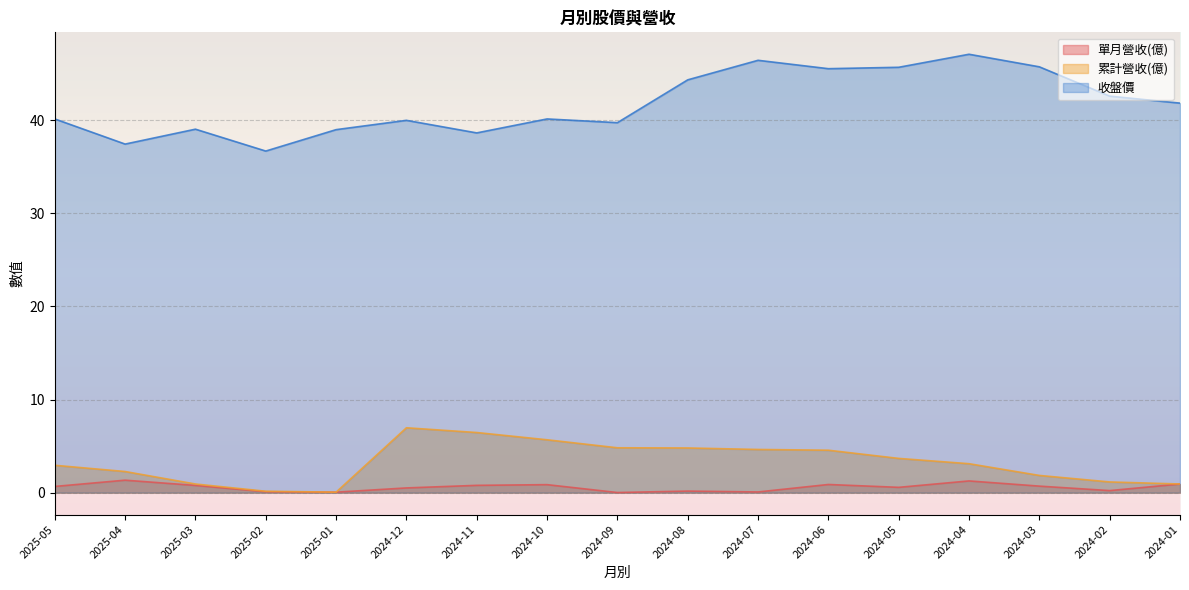

True or false: 累計營收(億) and 單月營收(億) intersect in this chart.

False